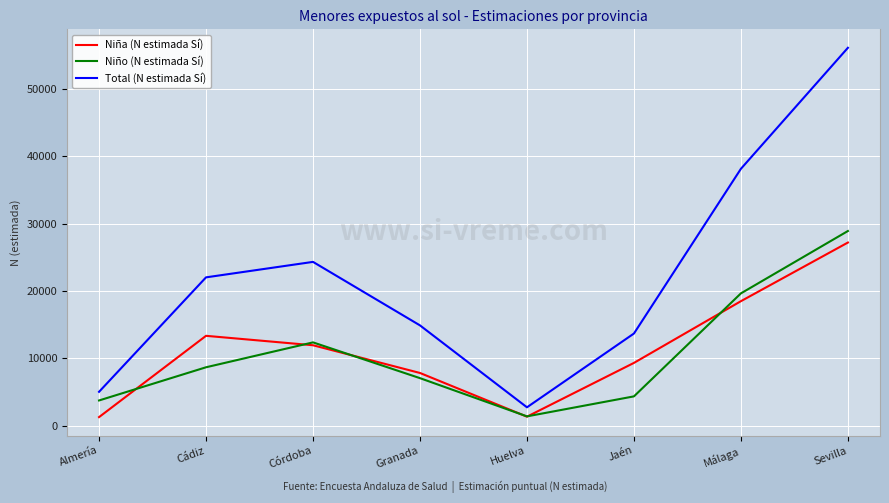

True or false: Niña (N estimada Sí) and Total (N estimada Sí) intersect in this chart.

False